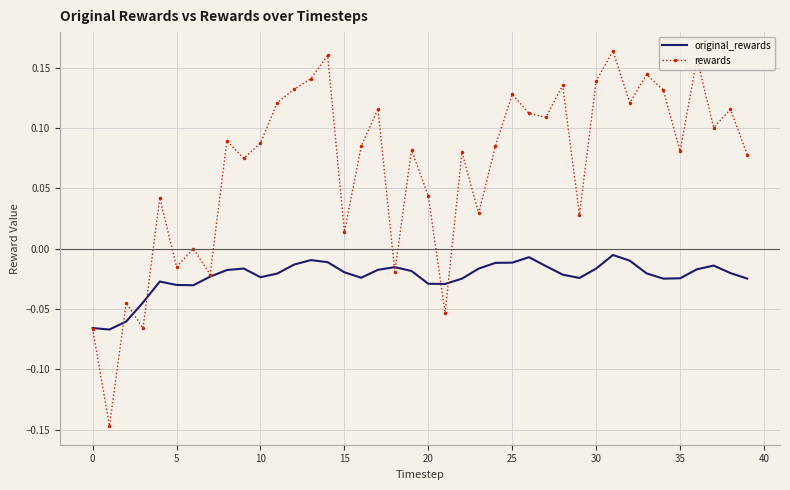

Which series has the widest spread of values?

rewards